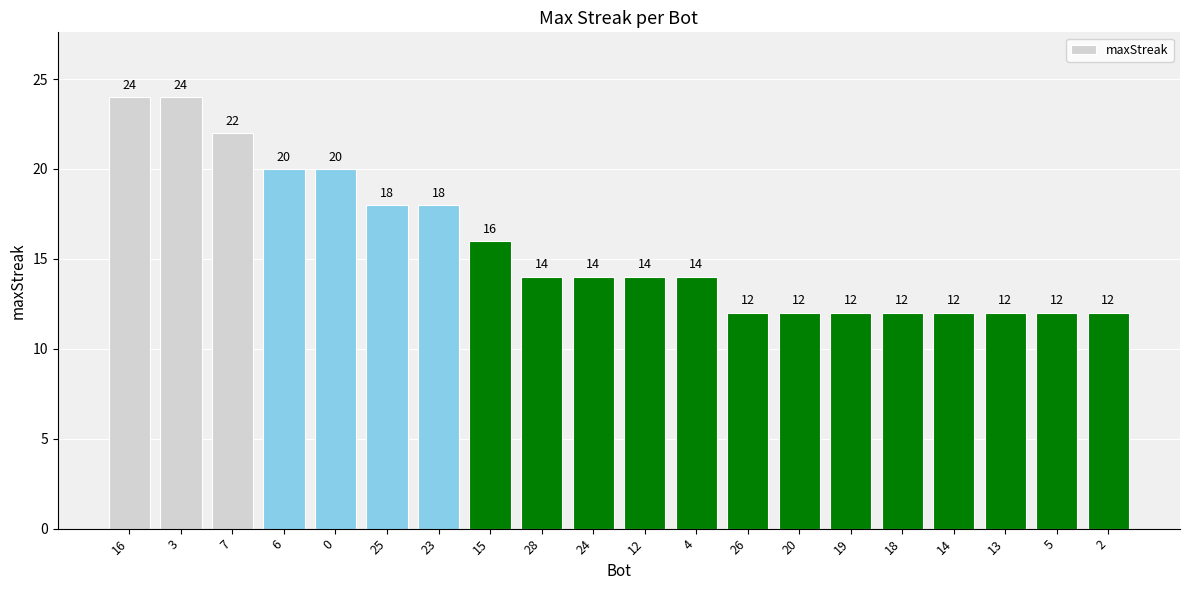

What is the greatest value displayed?

24